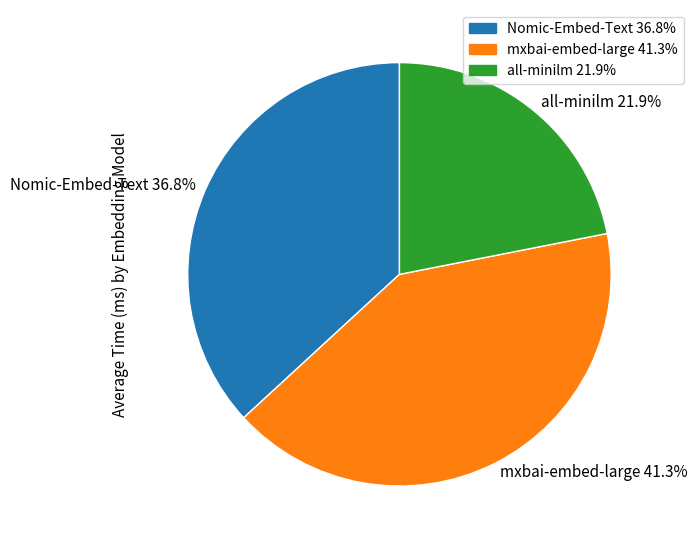

Do mxbai-embed-large and all-minilm together represent more than half of the pie?

Yes